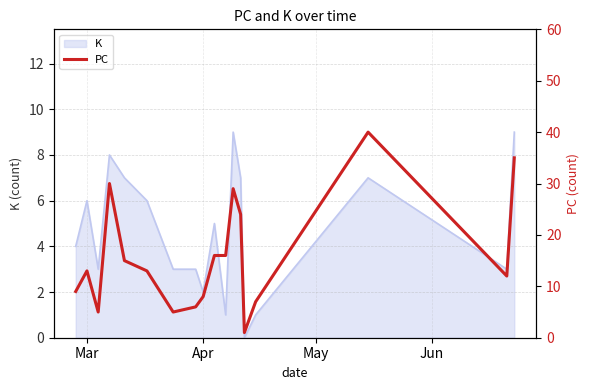

What is the maximum value for K?

9